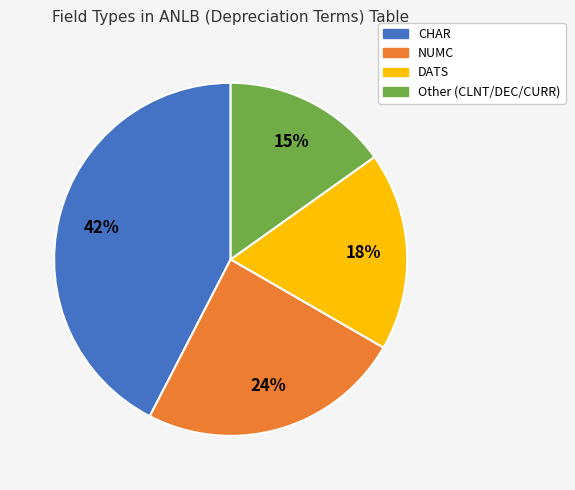

To the nearest percent, what is the average slice percentage?

25%